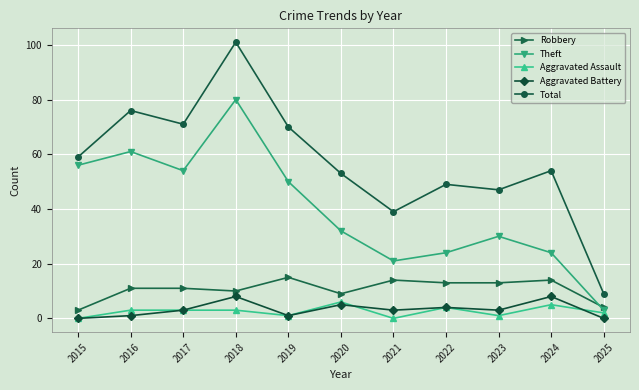

What are all the series names shown in the legend?

Robbery, Theft, Aggravated Assault, Aggravated Battery, Total